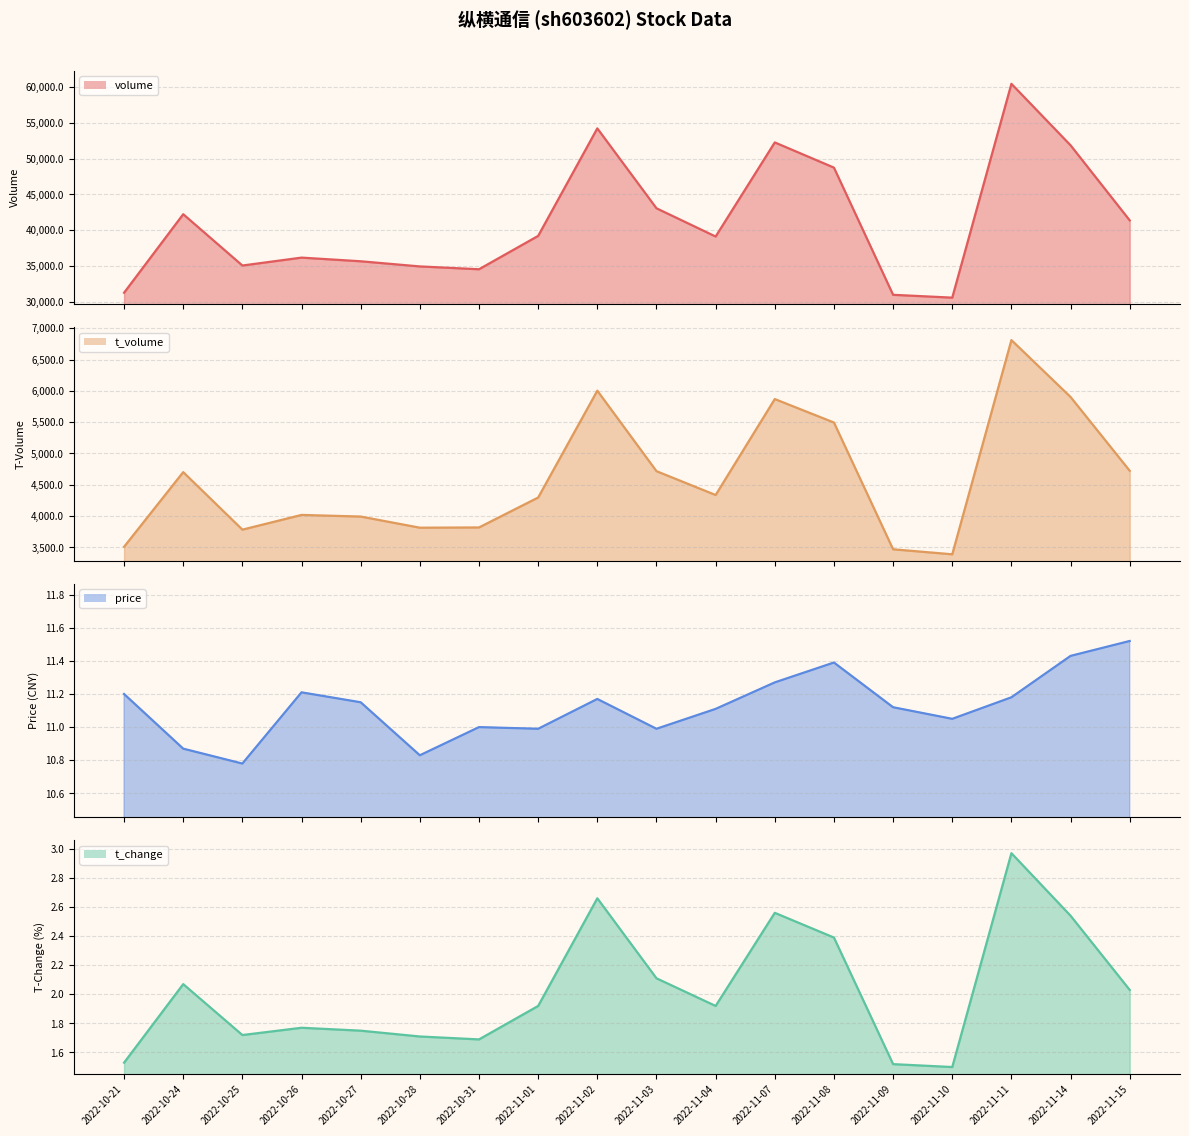

What is the spread (max minus min) of values at 2022-10-27?

35643.2